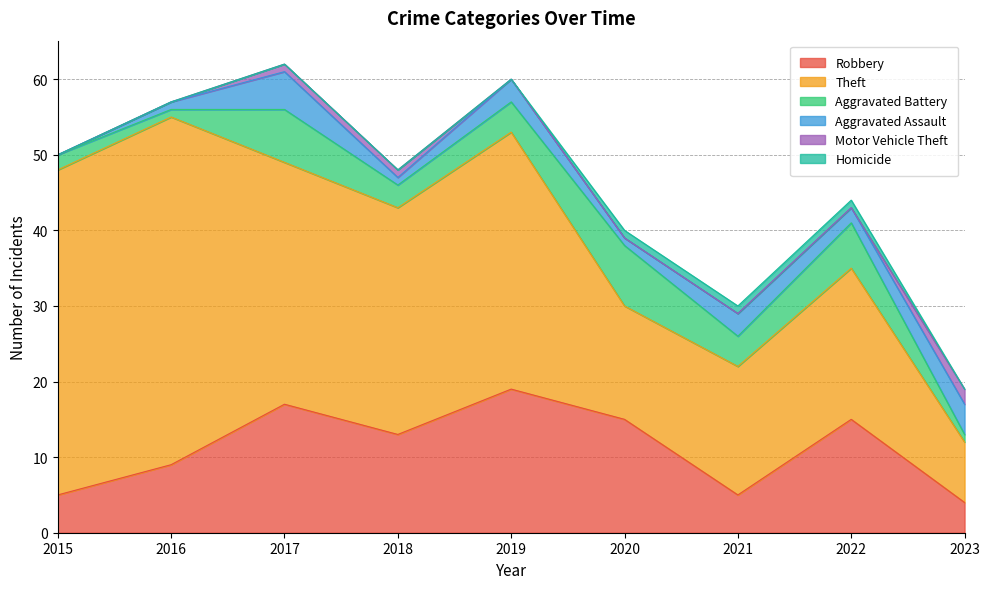

Which series has the widest spread of values?

Theft